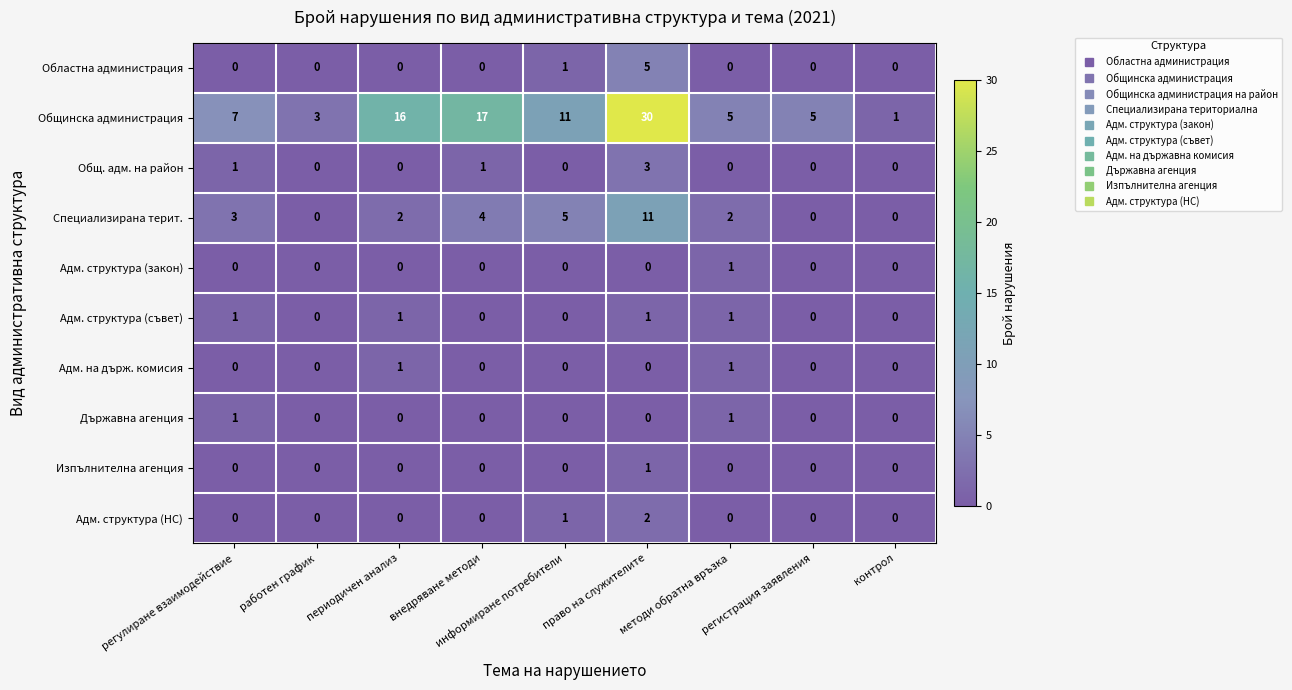

At which category is the sum across all series the highest?

право на служителите